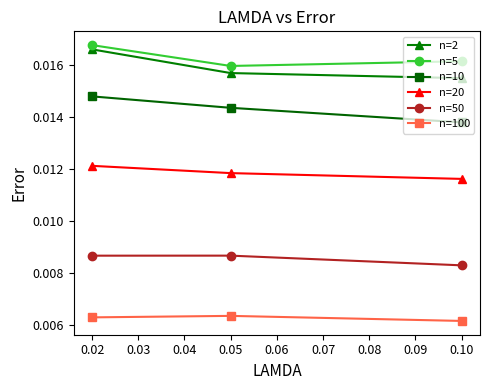

How many lines are shown in the chart?

6